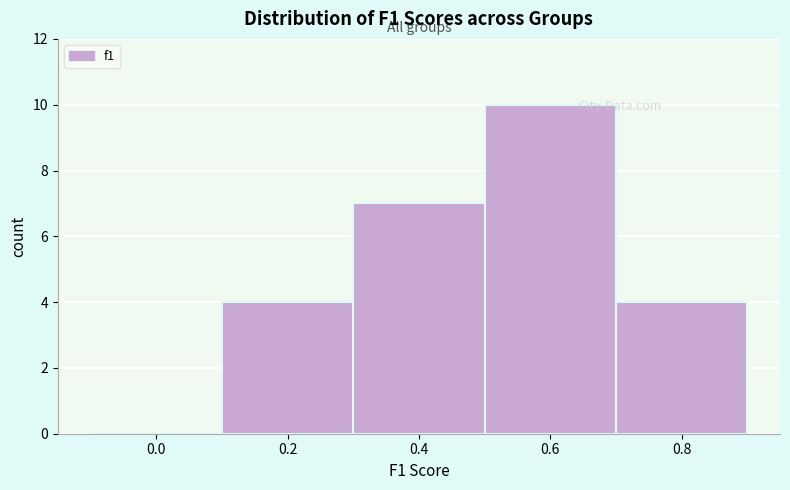

Reading left to right, list all the values displayed in this chart.

0.0=0	0.2=4	0.4=7	0.6=10	0.8=4